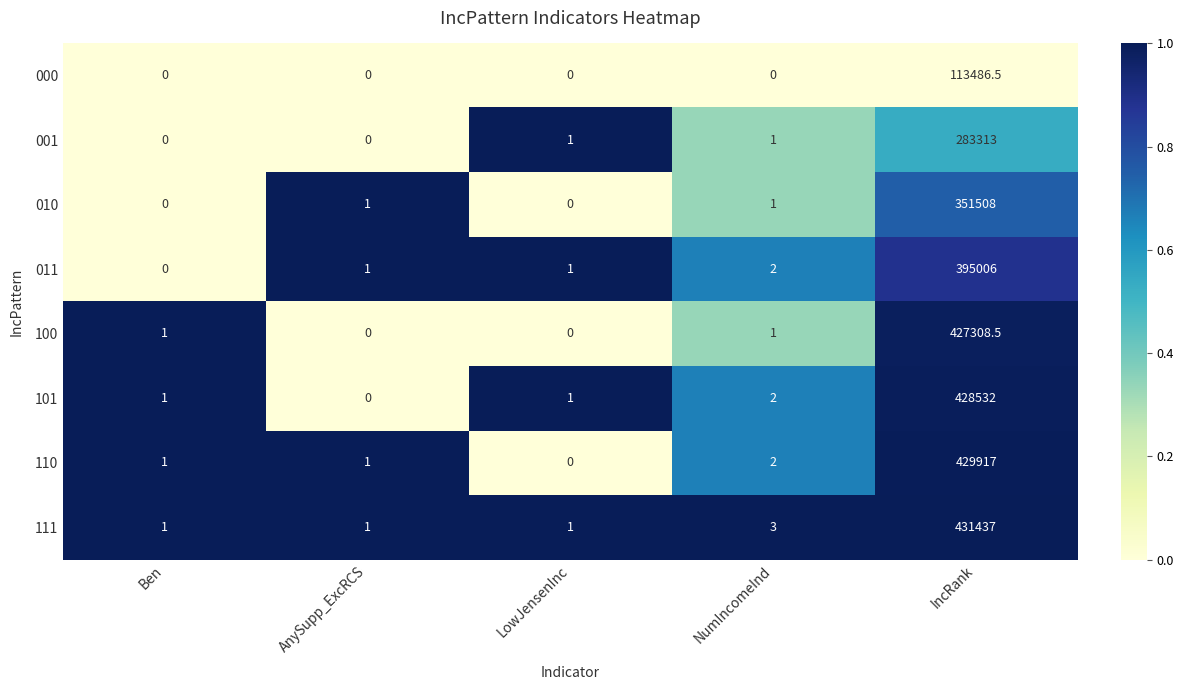

What is the approximate value of 111 at AnySupp_ExcRCS?

1.0